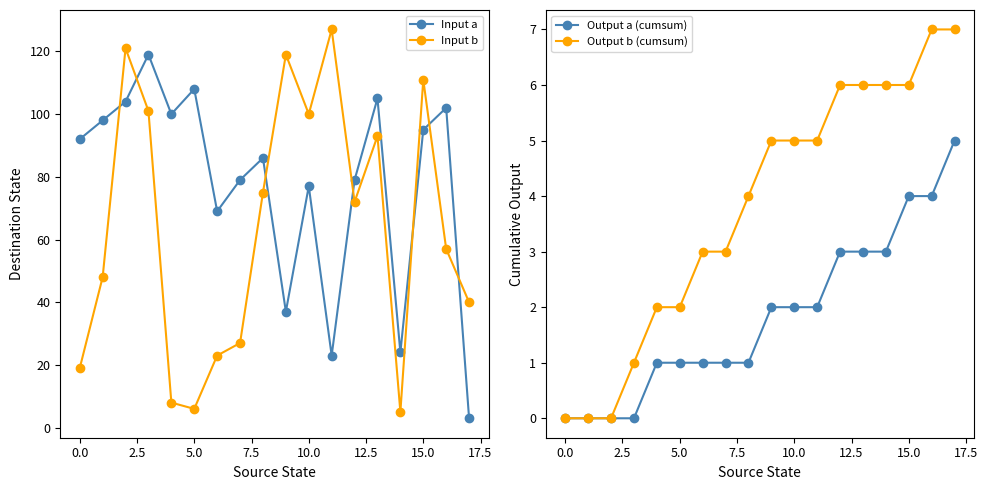

What is the highest value of the Input b series?

127